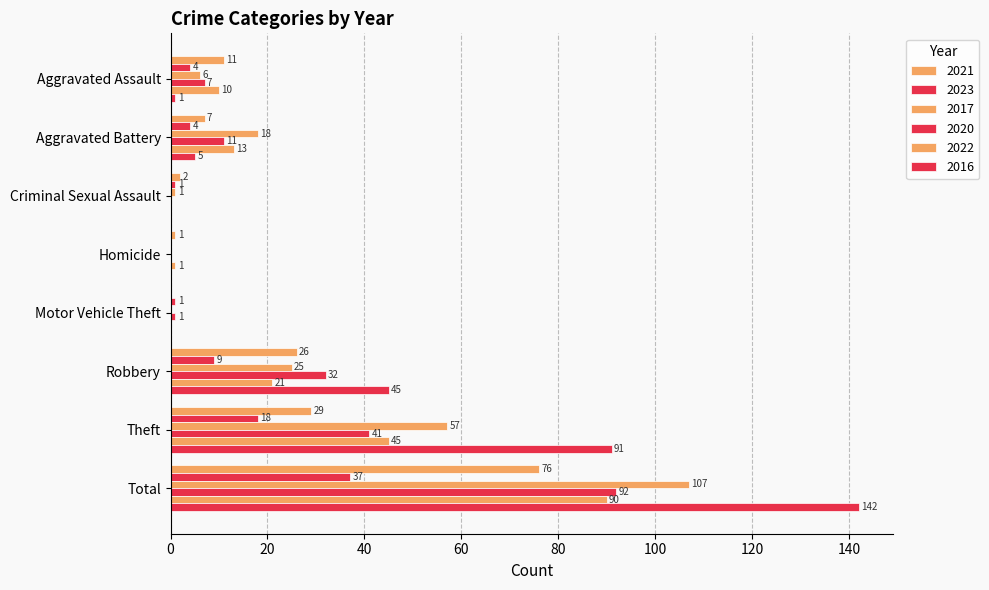

List the labels in order of 2017 value, largest first.

Total, Theft, Robbery, Aggravated Battery, Aggravated Assault, Criminal Sexual Assault, Homicide, Motor Vehicle Theft